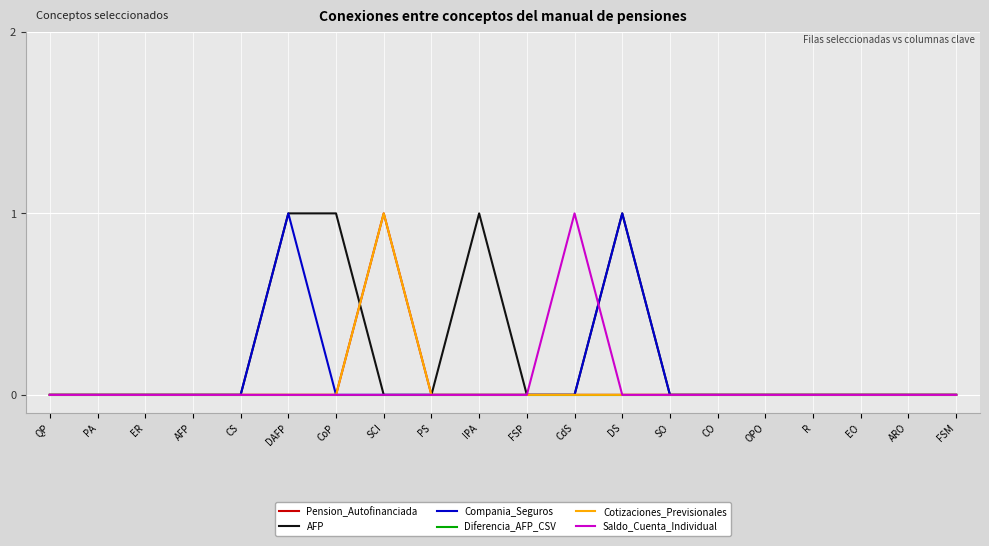

List the series in order of their peak value, lowest first.

Diferencia_AFP_CSV, Pension_Autofinanciada, AFP, Compania_Seguros, Cotizaciones_Previsionales, Saldo_Cuenta_Individual